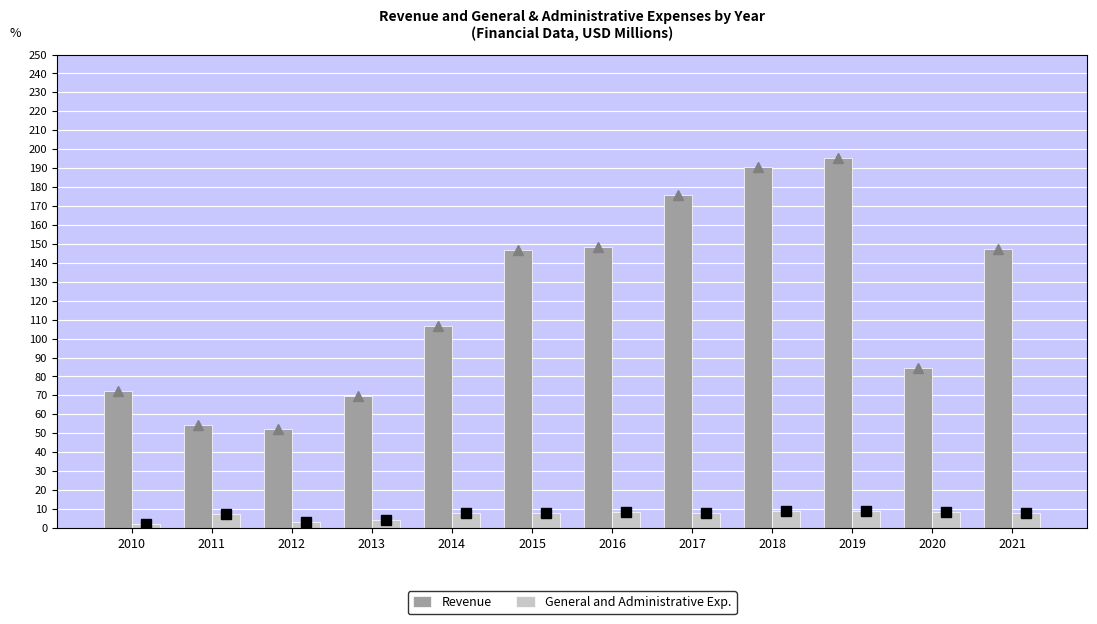

What is the value of the General and Administrative Exp. bar at the 2nd from the left?

7.4